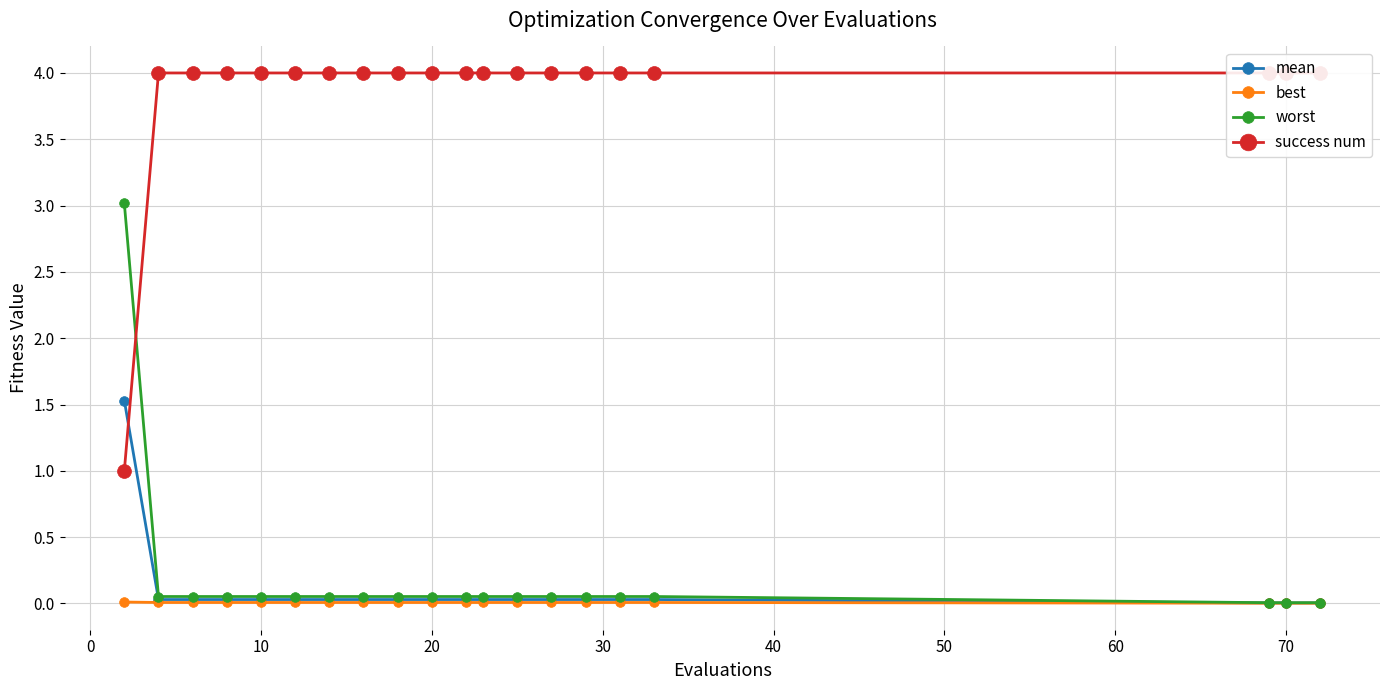

What is the maximum value for worst?

3.0